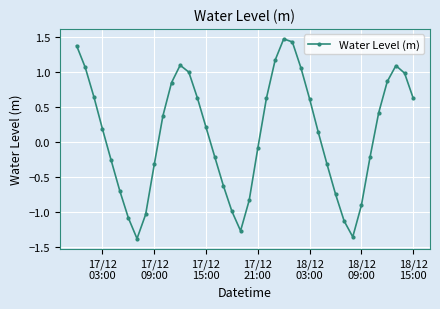

What is the difference between the maximum and minimum values?

2.9